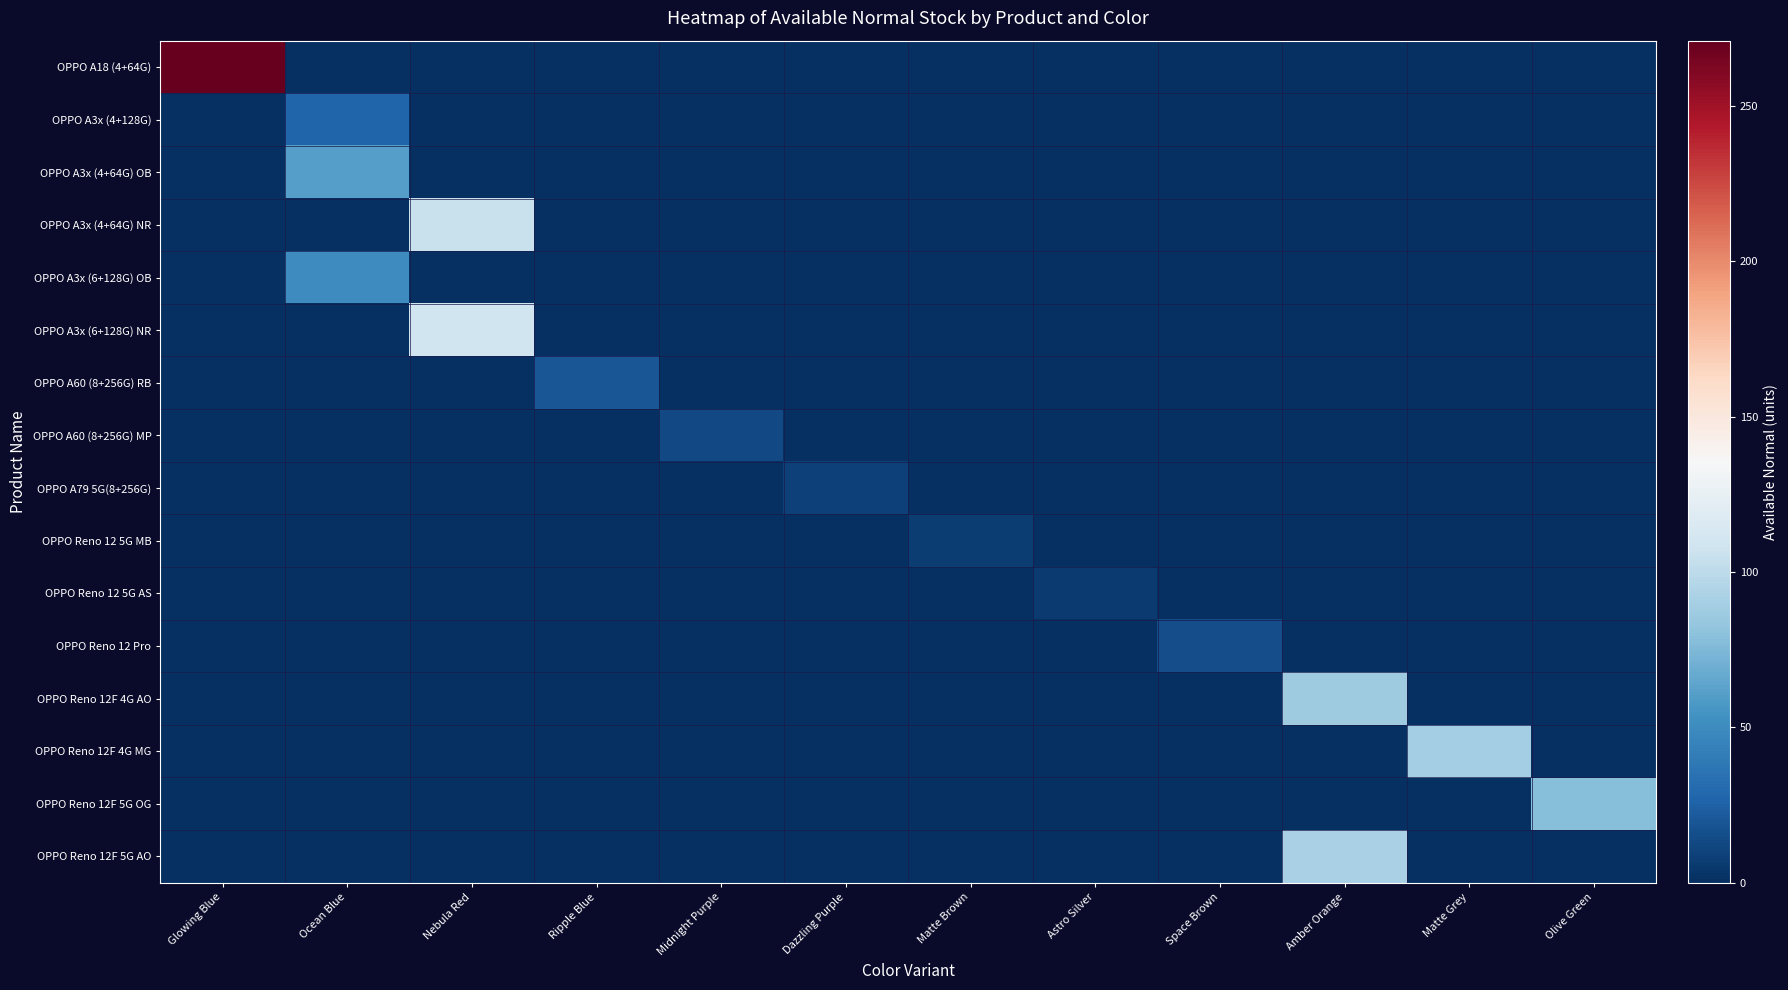

Reading left to right, transcribe all the data shown in this chart.

OPPO A18 (4+64G): Glowing Blue=271	Ocean Blue=0	Nebula Red=0	Ripple Blue=0	Midnight Purple=0	Dazzling Purple=0	Matte Brown=0	Astro Silver=0	Space Brown=0	Amber Orange=0	Matte Grey=0	Olive Green=0
OPPO A3x (4+128G): Glowing Blue=0	Ocean Blue=27	Nebula Red=0	Ripple Blue=0	Midnight Purple=0	Dazzling Purple=0	Matte Brown=0	Astro Silver=0	Space Brown=0	Amber Orange=0	Matte Grey=0	Olive Green=0
OPPO A3x (4+64G) OB: Glowing Blue=0	Ocean Blue=61	Nebula Red=0	Ripple Blue=0	Midnight Purple=0	Dazzling Purple=0	Matte Brown=0	Astro Silver=0	Space Brown=0	Amber Orange=0	Matte Grey=0	Olive Green=0
OPPO A3x (4+64G) NR: Glowing Blue=0	Ocean Blue=0	Nebula Red=105	Ripple Blue=0	Midnight Purple=0	Dazzling Purple=0	Matte Brown=0	Astro Silver=0	Space Brown=0	Amber Orange=0	Matte Grey=0	Olive Green=0
OPPO A3x (6+128G) OB: Glowing Blue=0	Ocean Blue=50	Nebula Red=0	Ripple Blue=0	Midnight Purple=0	Dazzling Purple=0	Matte Brown=0	Astro Silver=0	Space Brown=0	Amber Orange=0	Matte Grey=0	Olive Green=0
OPPO A3x (6+128G) NR: Glowing Blue=0	Ocean Blue=0	Nebula Red=109	Ripple Blue=0	Midnight Purple=0	Dazzling Purple=0	Matte Brown=0	Astro Silver=0	Space Brown=0	Amber Orange=0	Matte Grey=0	Olive Green=0
OPPO A60 (8+256G) RB: Glowing Blue=0	Ocean Blue=0	Nebula Red=0	Ripple Blue=20	Midnight Purple=0	Dazzling Purple=0	Matte Brown=0	Astro Silver=0	Space Brown=0	Amber Orange=0	Matte Grey=0	Olive Green=0
OPPO A60 (8+256G) MP: Glowing Blue=0	Ocean Blue=0	Nebula Red=0	Ripple Blue=0	Midnight Purple=13	Dazzling Purple=0	Matte Brown=0	Astro Silver=0	Space Brown=0	Amber Orange=0	Matte Grey=0	Olive Green=0
OPPO A79 5G(8+256G): Glowing Blue=0	Ocean Blue=0	Nebula Red=0	Ripple Blue=0	Midnight Purple=0	Dazzling Purple=9	Matte Brown=0	Astro Silver=0	Space Brown=0	Amber Orange=0	Matte Grey=0	Olive Green=0
OPPO Reno 12 5G MB: Glowing Blue=0	Ocean Blue=0	Nebula Red=0	Ripple Blue=0	Midnight Purple=0	Dazzling Purple=0	Matte Brown=7	Astro Silver=0	Space Brown=0	Amber Orange=0	Matte Grey=0	Olive Green=0
OPPO Reno 12 5G AS: Glowing Blue=0	Ocean Blue=0	Nebula Red=0	Ripple Blue=0	Midnight Purple=0	Dazzling Purple=0	Matte Brown=0	Astro Silver=6	Space Brown=0	Amber Orange=0	Matte Grey=0	Olive Green=0
OPPO Reno 12 Pro: Glowing Blue=0	Ocean Blue=0	Nebula Red=0	Ripple Blue=0	Midnight Purple=0	Dazzling Purple=0	Matte Brown=0	Astro Silver=0	Space Brown=15	Amber Orange=0	Matte Grey=0	Olive Green=0
OPPO Reno 12F 4G AO: Glowing Blue=0	Ocean Blue=0	Nebula Red=0	Ripple Blue=0	Midnight Purple=0	Dazzling Purple=0	Matte Brown=0	Astro Silver=0	Space Brown=0	Amber Orange=87	Matte Grey=0	Olive Green=0
OPPO Reno 12F 4G MG: Glowing Blue=0	Ocean Blue=0	Nebula Red=0	Ripple Blue=0	Midnight Purple=0	Dazzling Purple=0	Matte Brown=0	Astro Silver=0	Space Brown=0	Amber Orange=0	Matte Grey=89	Olive Green=0
OPPO Reno 12F 5G OG: Glowing Blue=0	Ocean Blue=0	Nebula Red=0	Ripple Blue=0	Midnight Purple=0	Dazzling Purple=0	Matte Brown=0	Astro Silver=0	Space Brown=0	Amber Orange=0	Matte Grey=0	Olive Green=78
OPPO Reno 12F 5G AO: Glowing Blue=0	Ocean Blue=0	Nebula Red=0	Ripple Blue=0	Midnight Purple=0	Dazzling Purple=0	Matte Brown=0	Astro Silver=0	Space Brown=0	Amber Orange=92	Matte Grey=0	Olive Green=0